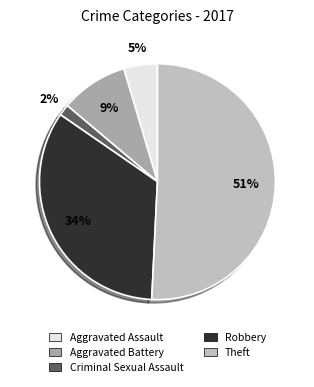

Which slice is the smallest?

Criminal Sexual Assault